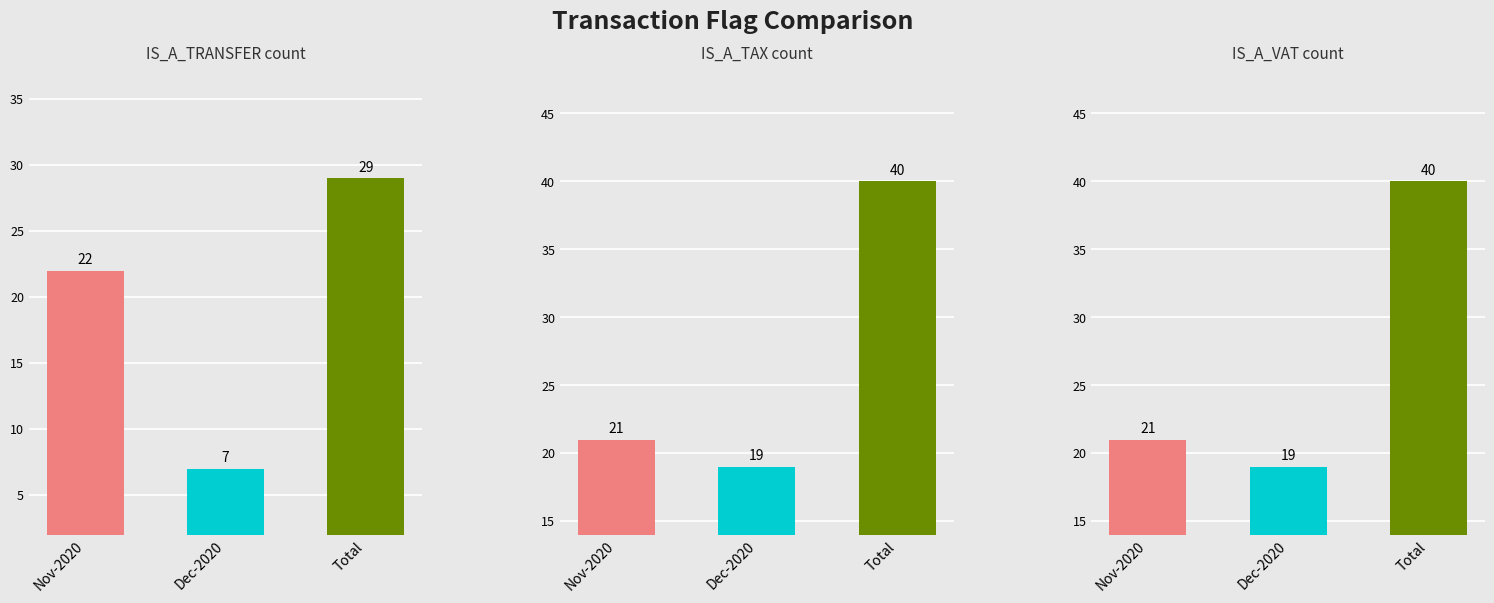

What is the sum of all IS_A_VAT count values?

80